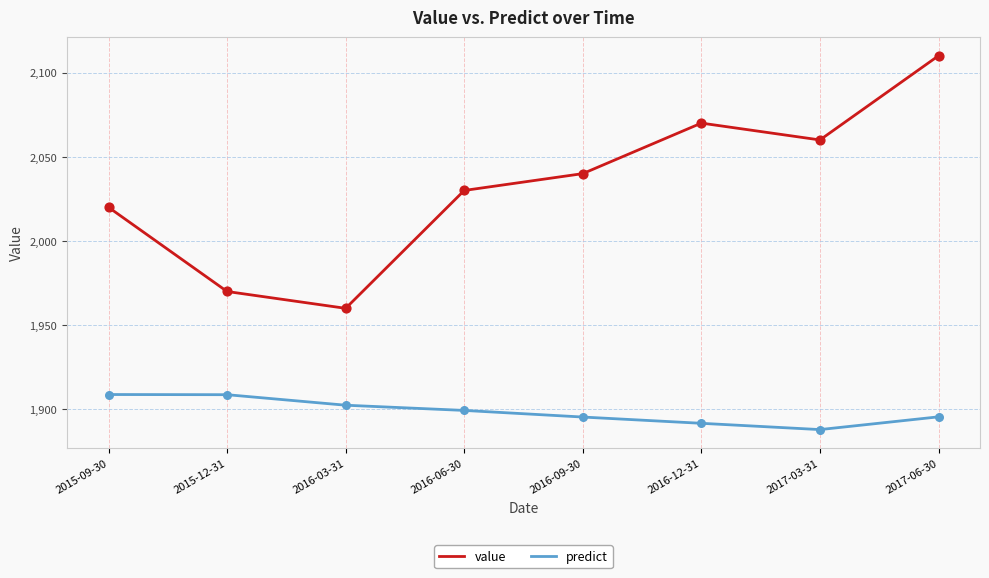

At how many categories does at least one series exceed 2104?

1